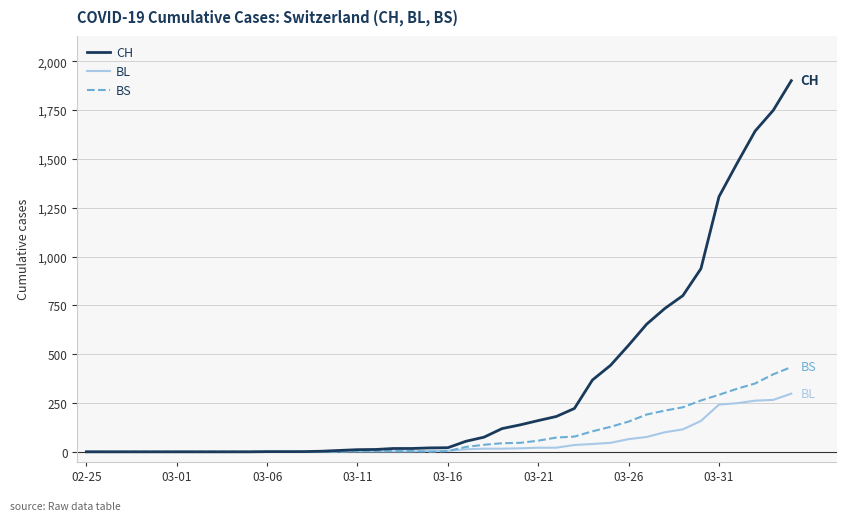

What is the maximum value shown in the chart?

1901